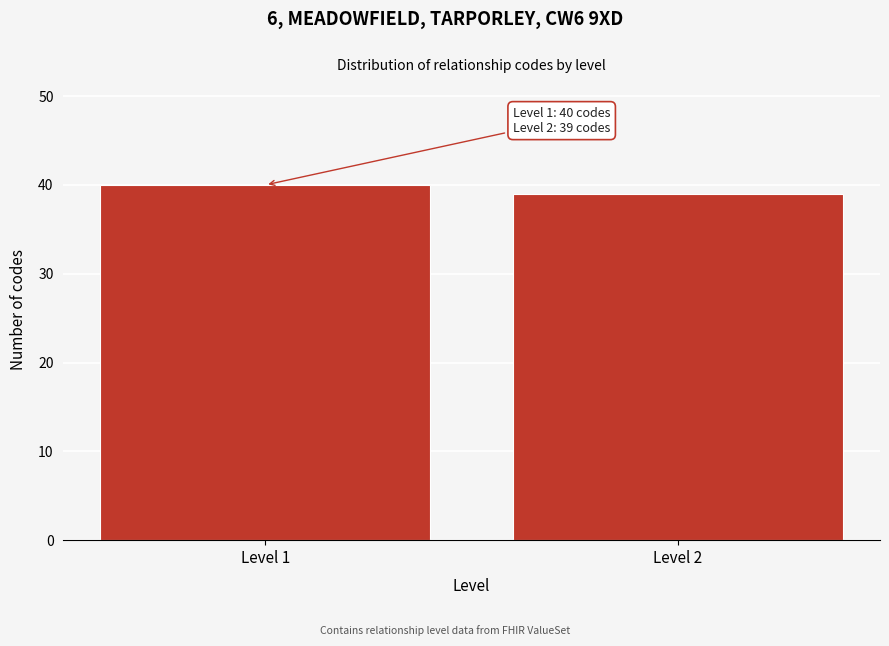

Reading right to left, what are all the values shown in this chart?

Level 2=39	Level 1=40